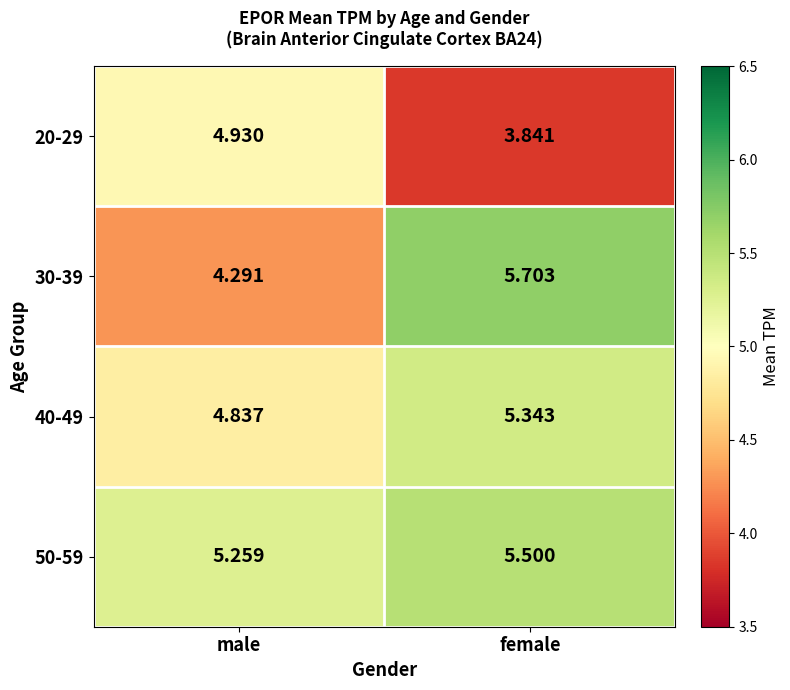

Is the value of 20-29 at male greater than the value of 50-59 at male?

No